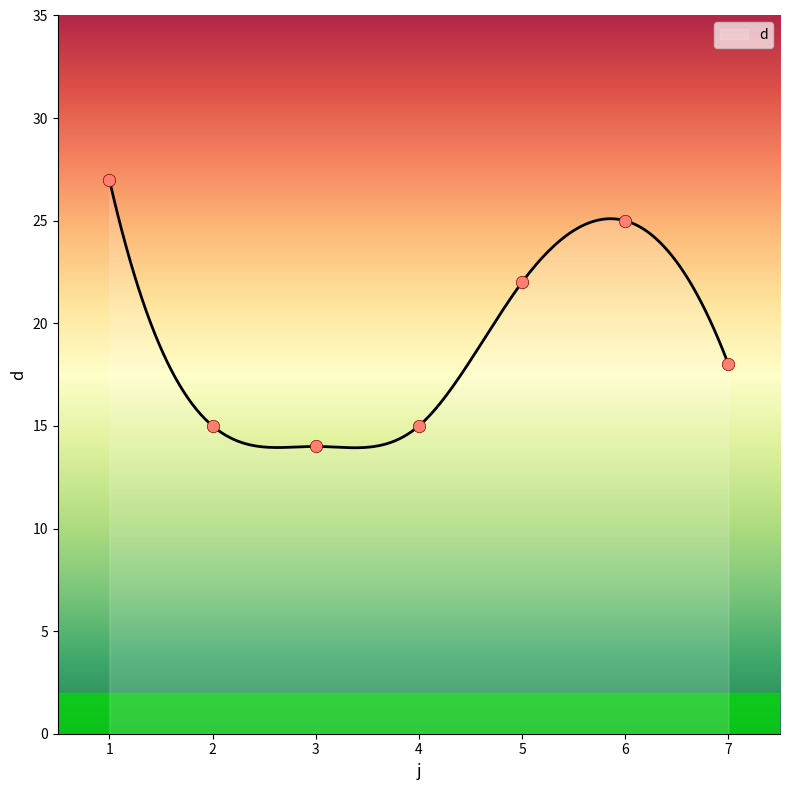

Between 1 and 5, which is larger?

1